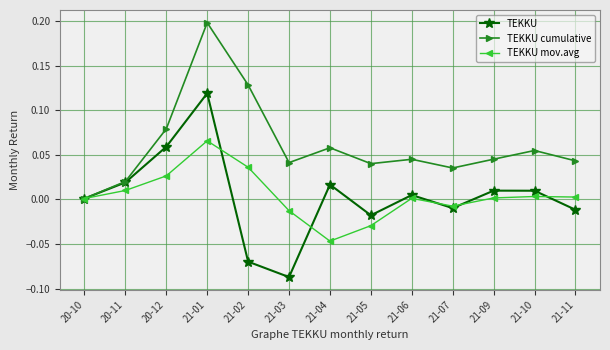

What are all the series names shown in the legend?

TEKKU, TEKKU cumulative, TEKKU mov.avg